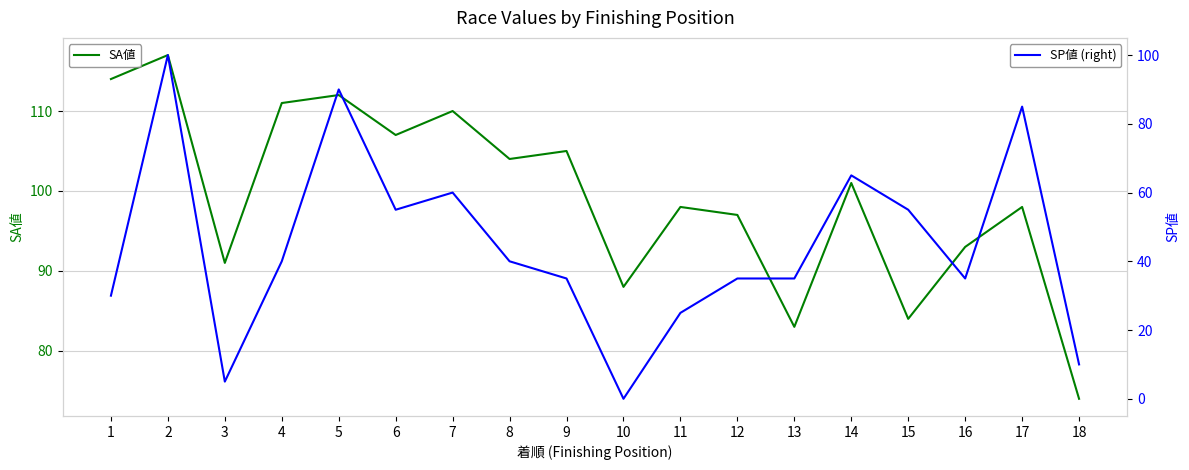

How many data points in SA値 are above 101?

8